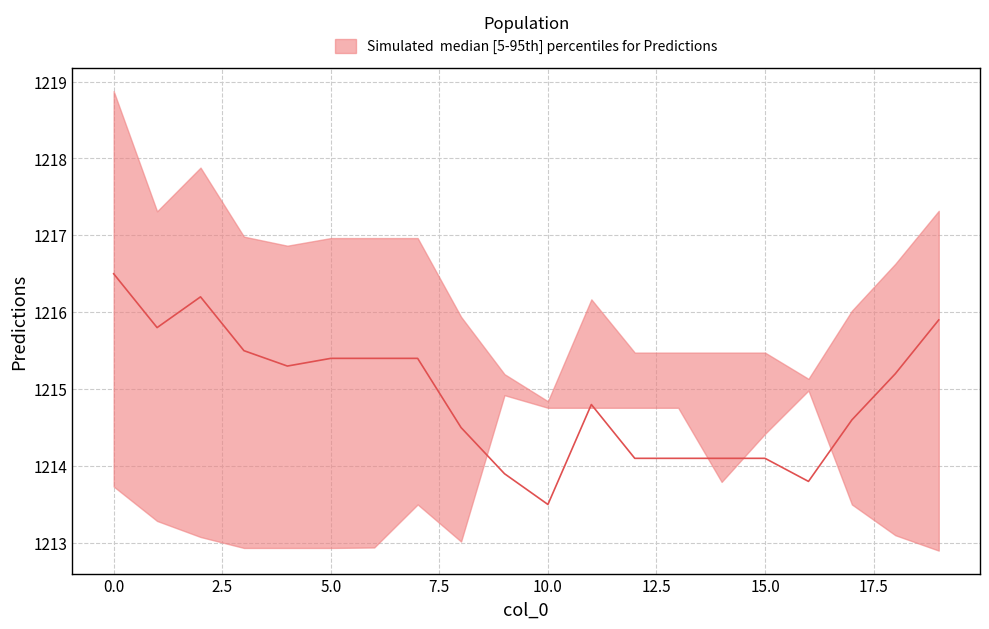

Where is the first local maximum for upper?

2